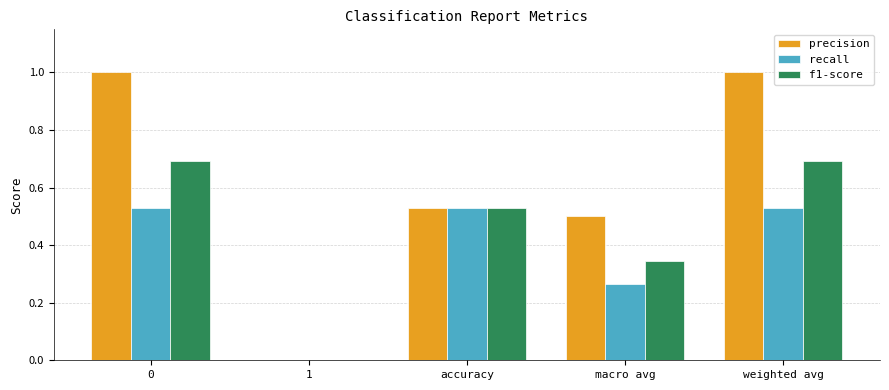

Which series has the largest range (max minus min)?

precision